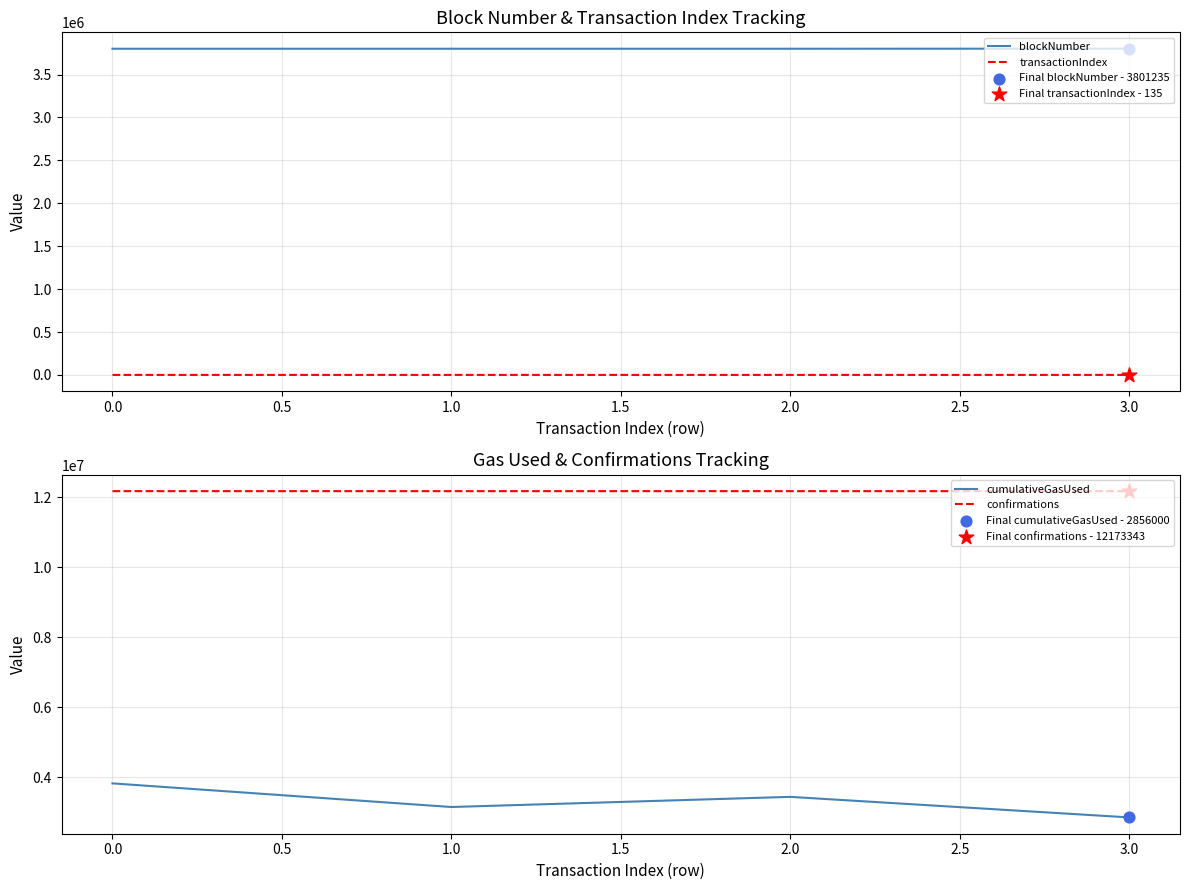

Which series reaches the maximum Y coordinate?

confirmations